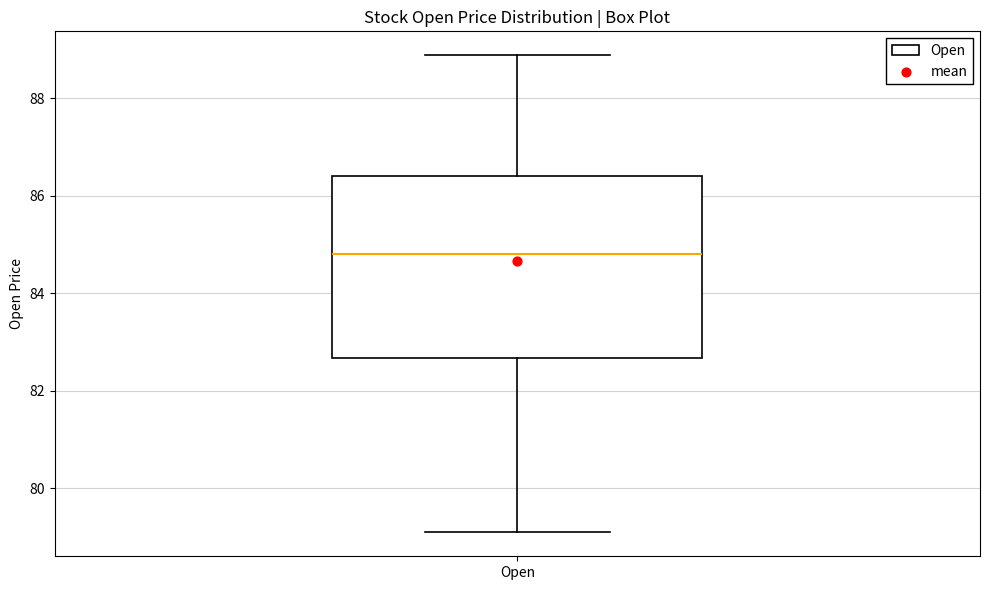

Transcribe this box plot: give where the median line is, the range the box spans, and where the two whiskers end, as read against the y-axis. The values are not printed on the chart, so give them approximately, as read against the axis.

median 84.8, box 82.6 to 86.4, whiskers 79.0 to 88.8